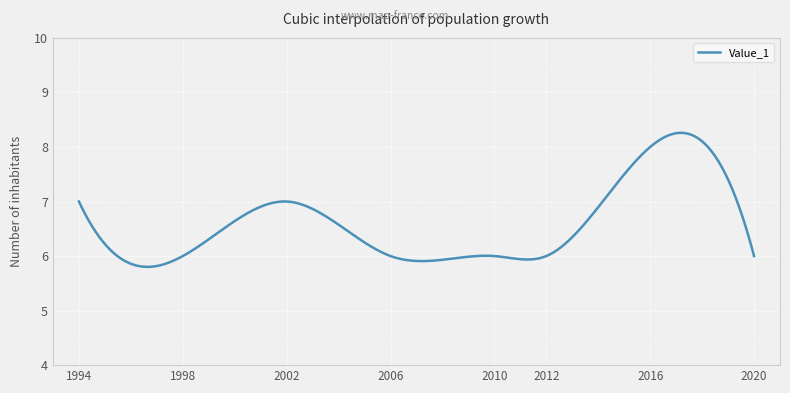

What is the smallest value displayed?

5.8